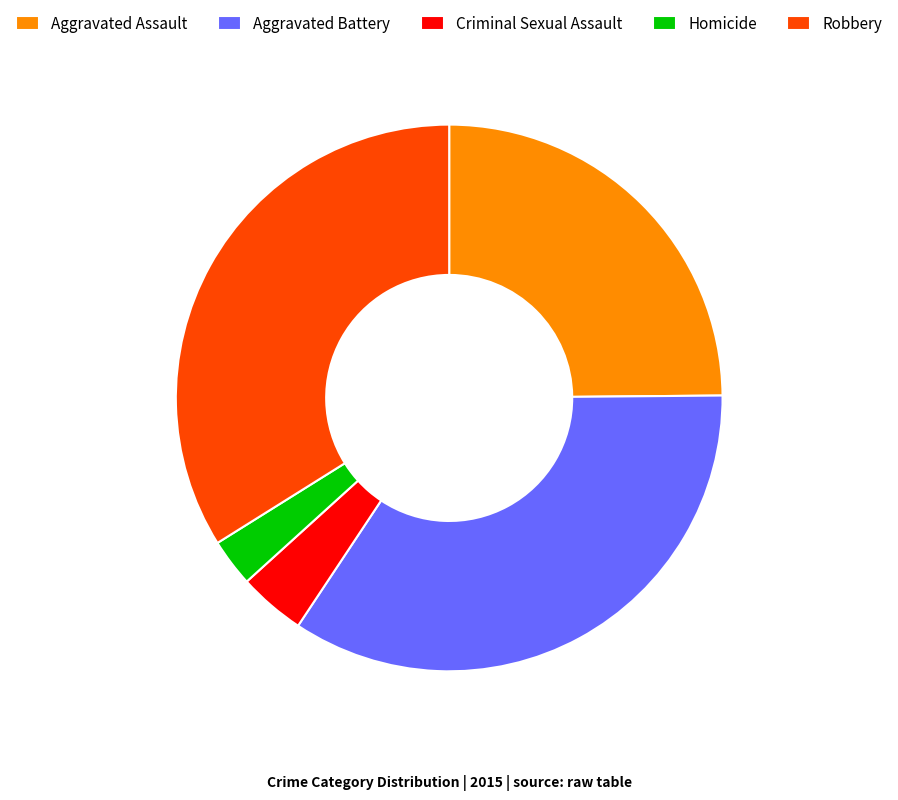

How many slices are in this pie chart?

5